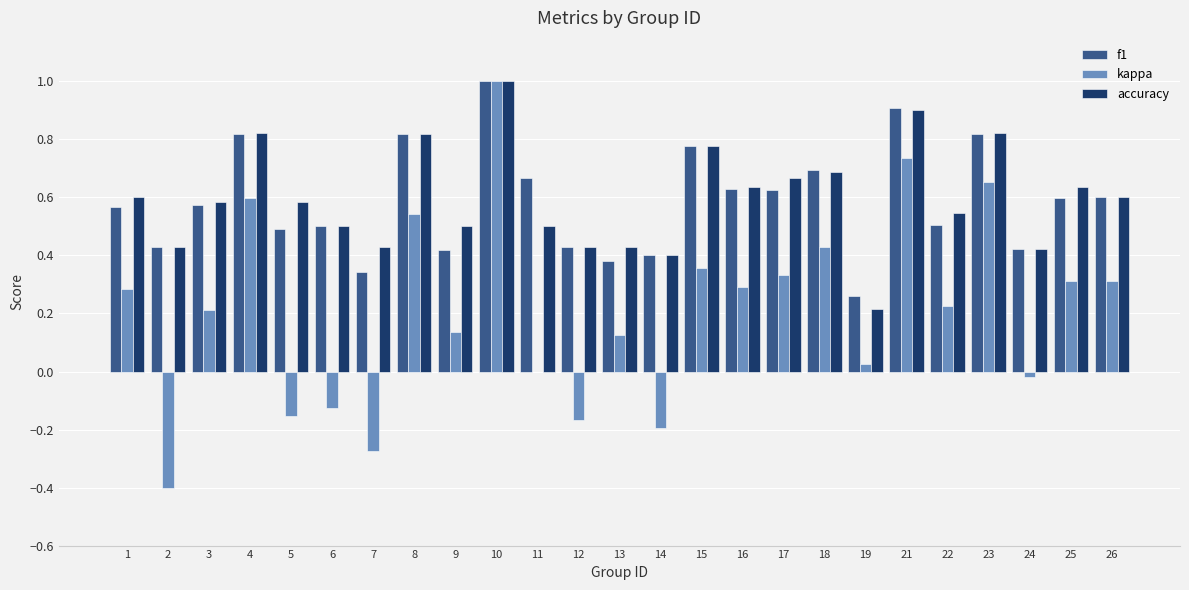

Count the number of data series in this chart.

3